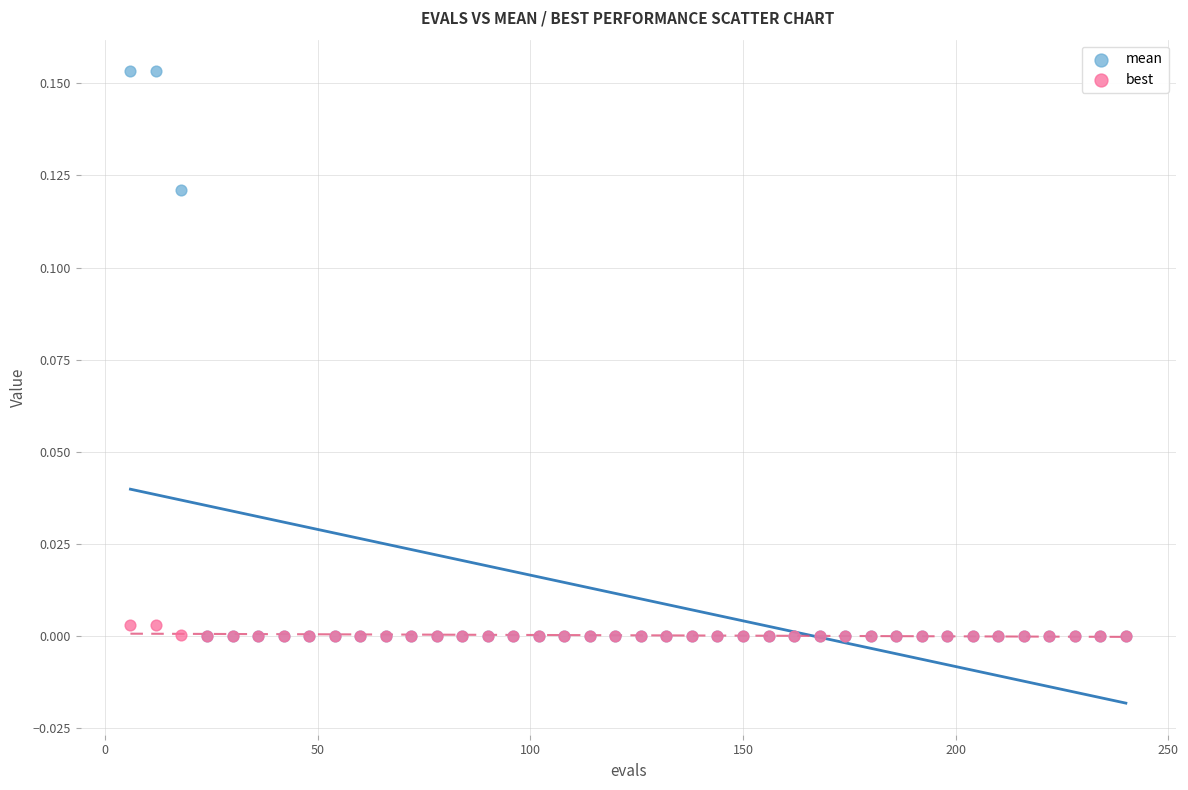

What are all the series names shown in the legend?

mean, best